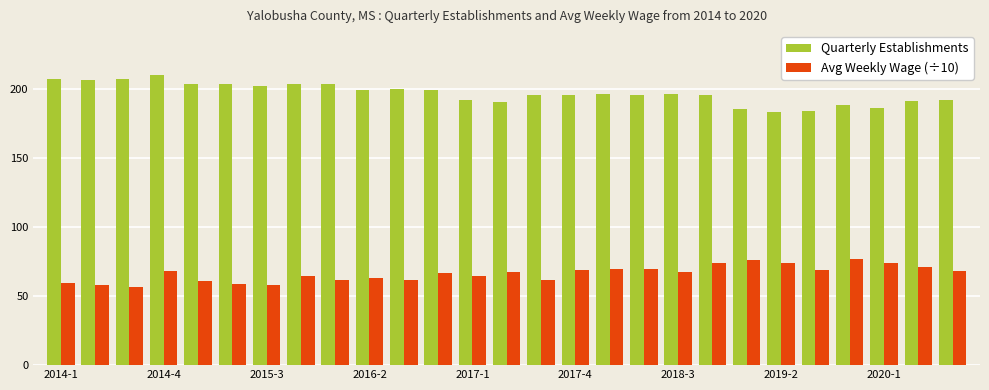

At how many categories does at least one series exceed 122?

27